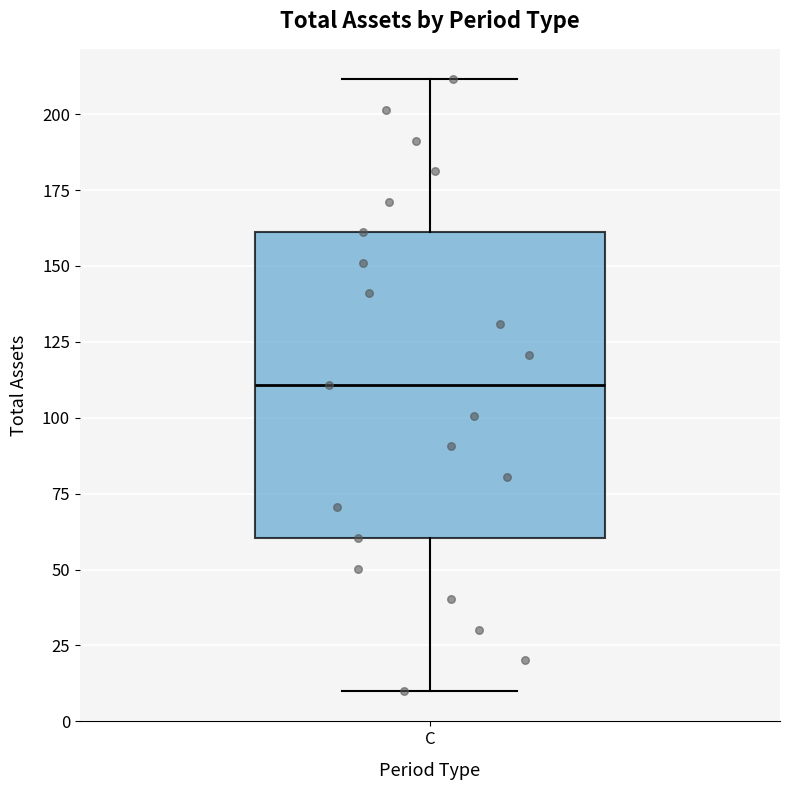

Read this box plot against the y-axis: the position of the median line, the range covered by the box, and the ends of both whiskers. The values are not printed on the chart, so give them approximately, as read against the axis.

median 110, box 60 to 160, whiskers 10 to 210